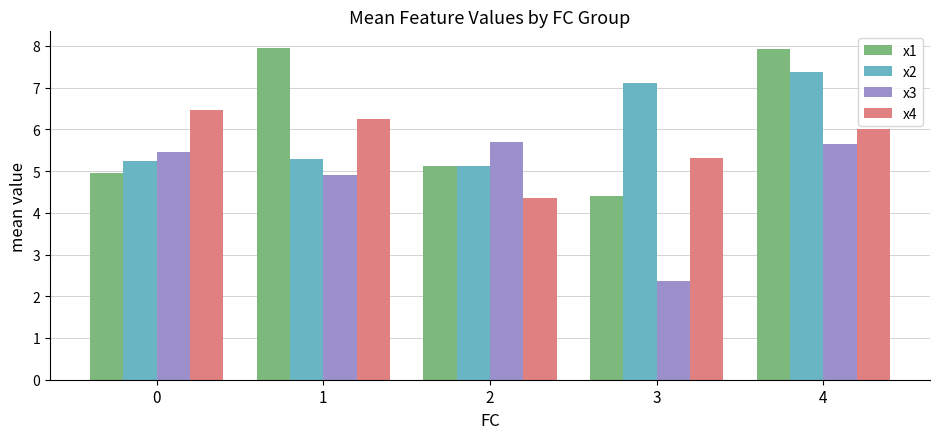

What is the difference between the second highest and second lowest values in the x3 series?

0.7